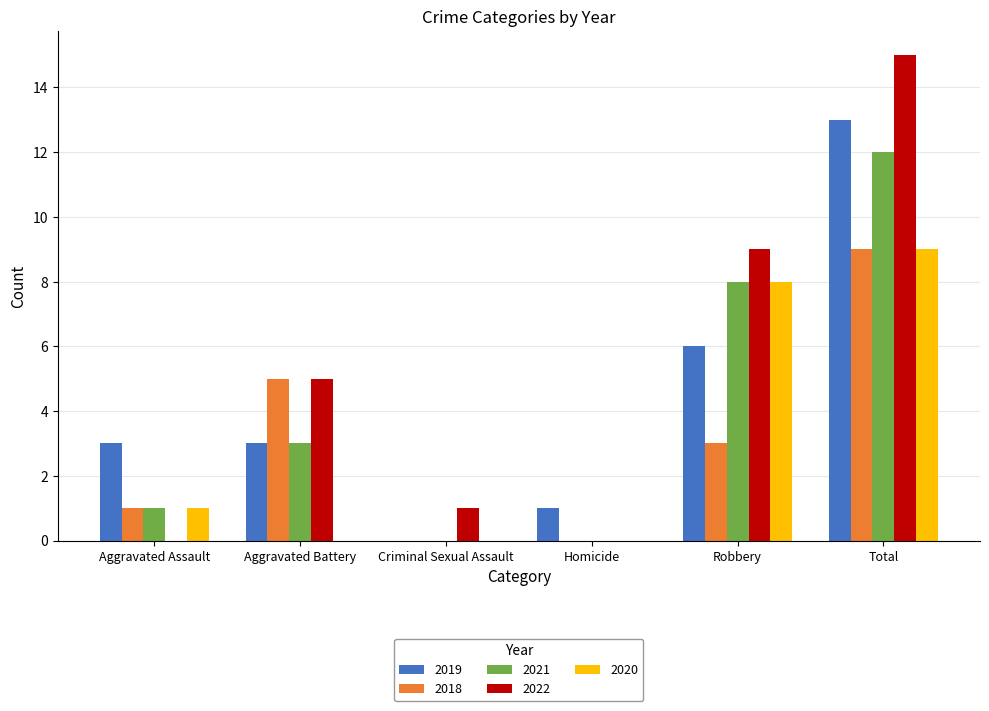

The value of 2019 at Aggravated Assault is 3. True or false?

True